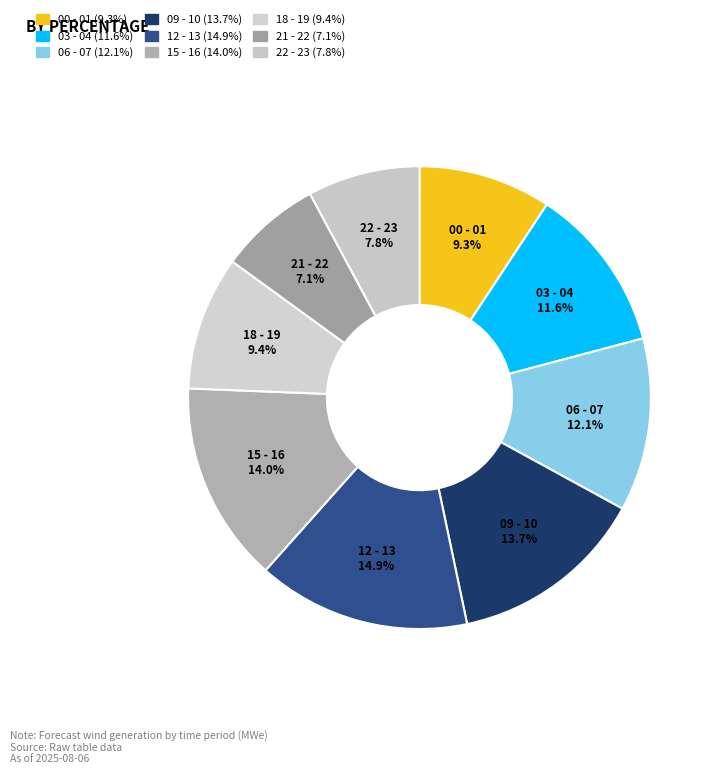

To the nearest percent, what portion does 12 - 13 represent?

15%